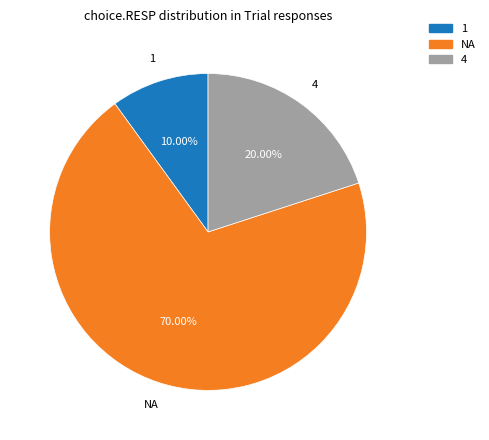

To the nearest percent, what is the difference between the largest and smallest slice percentages?

60%